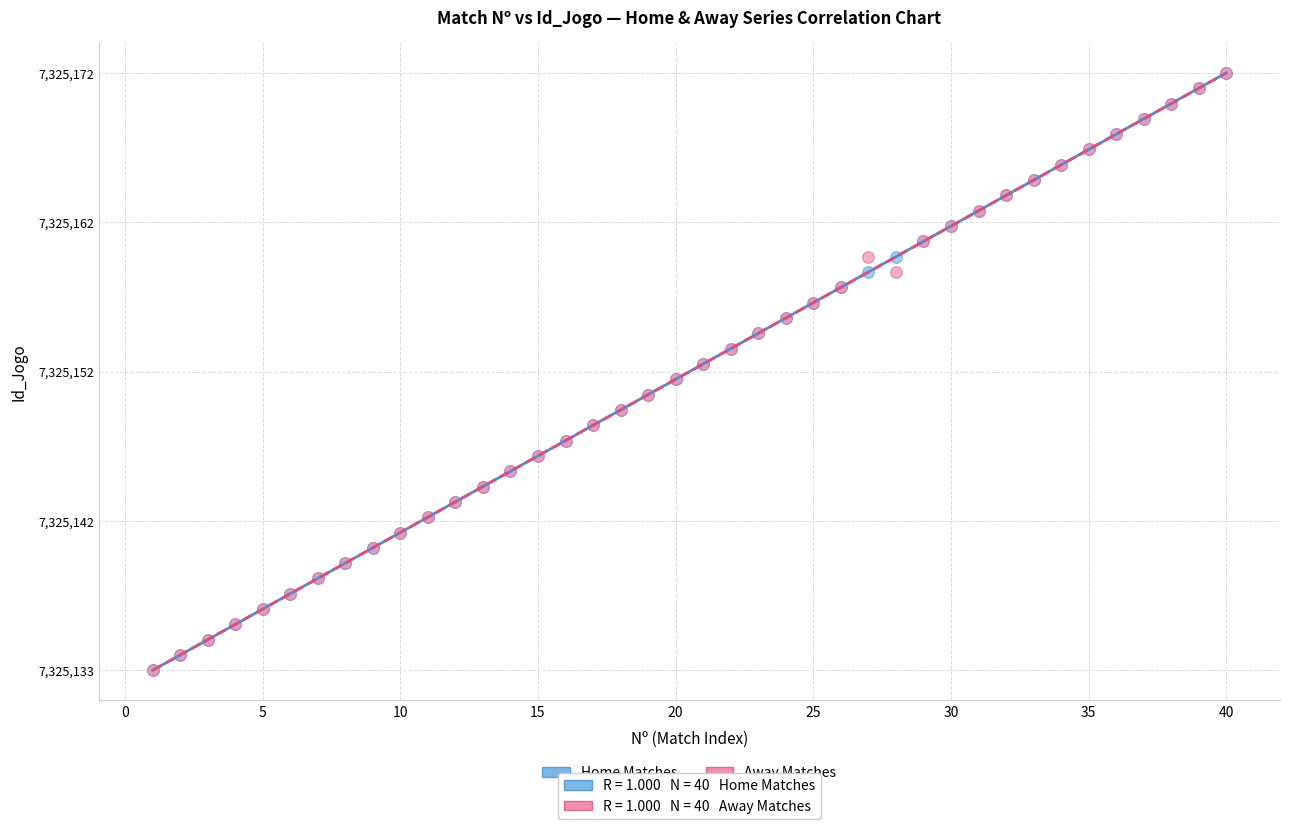

What are all the series names shown in the legend?

Home Matches, Away Matches